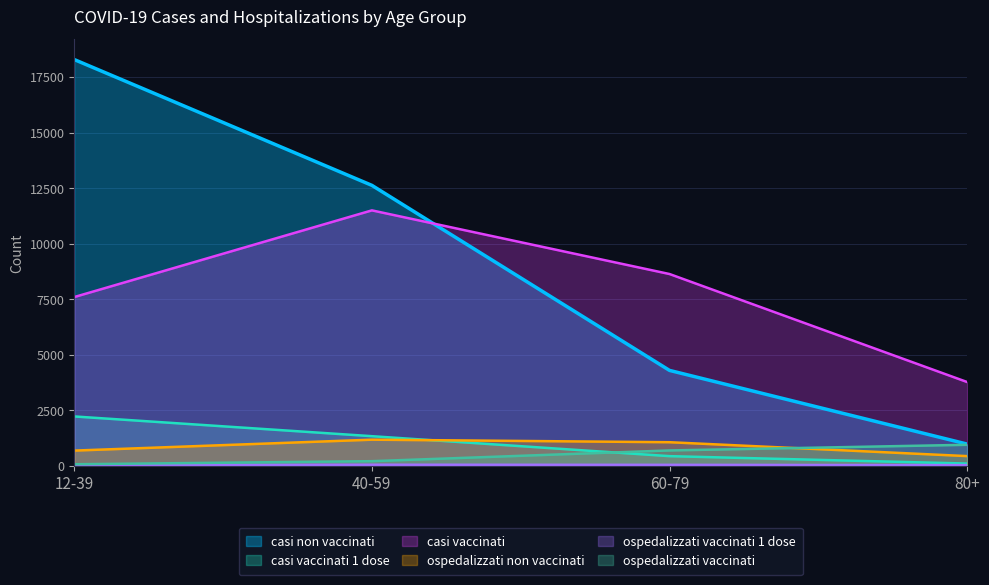

How many categories are shown in the chart?

4